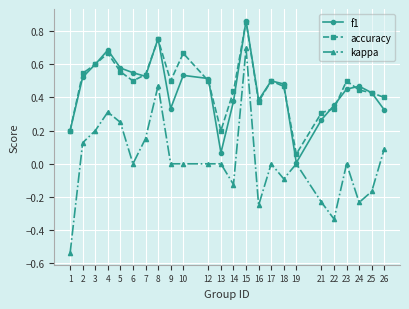

Is the value of kappa at 10 greater than the value of accuracy at 22?

No